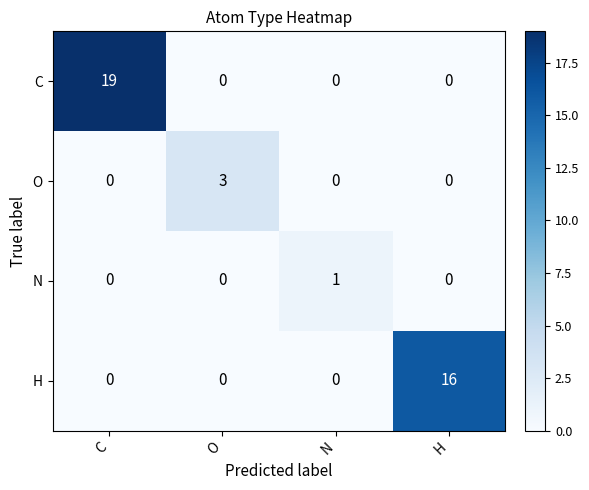

At which category is the sum across all series the highest?

C